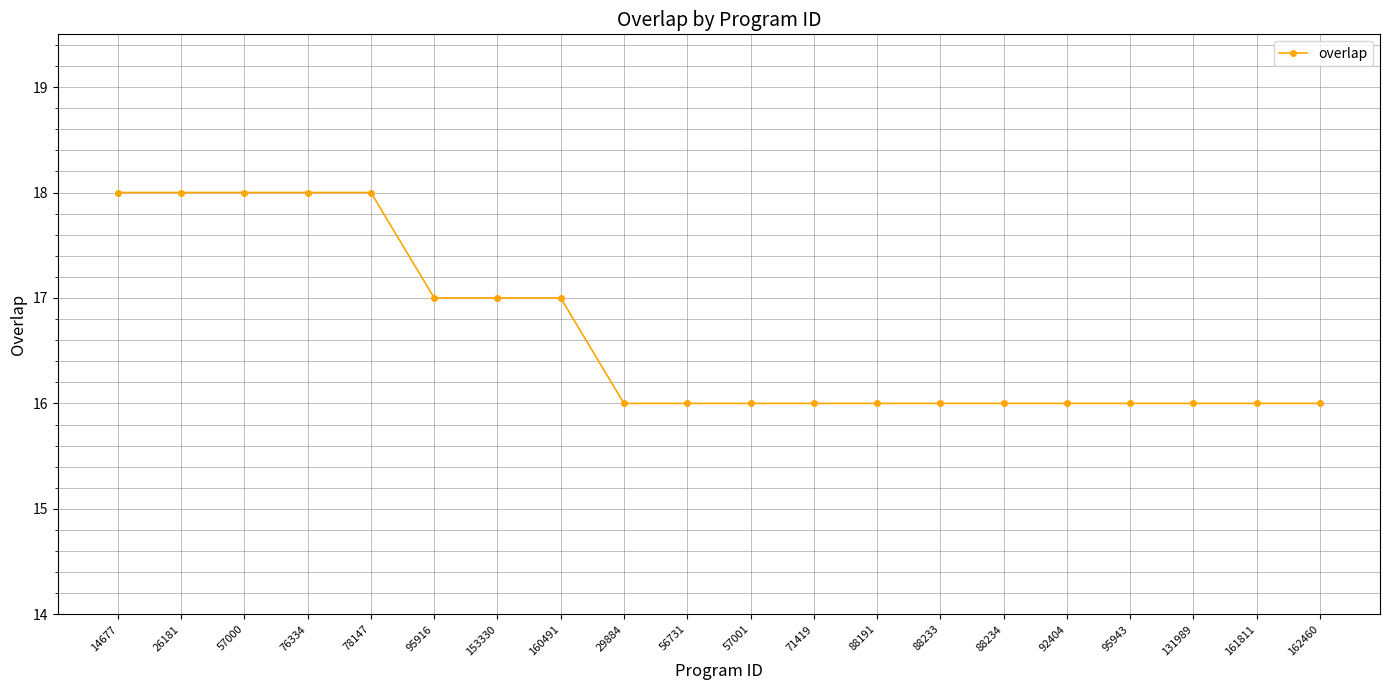

What is the smallest value displayed?

16